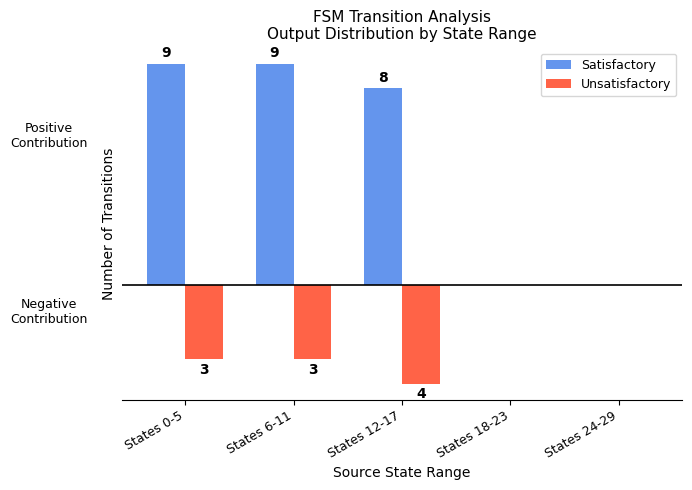

Where does the Satisfactory series first go above 8?

States 0-5